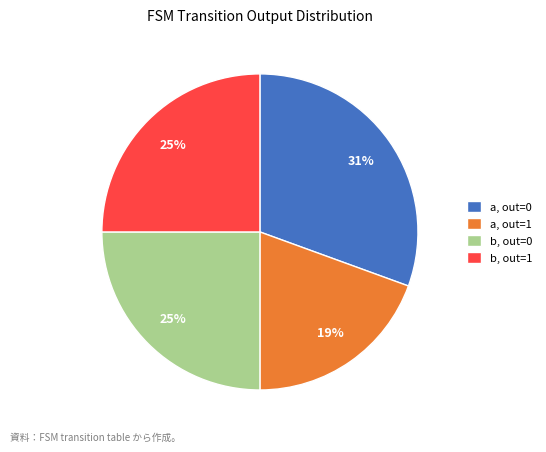

The b, out=0 slice represents 40% of the pie. True or false?

False